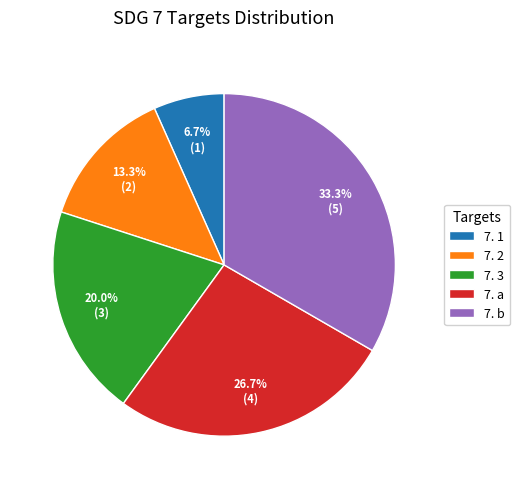

To the nearest percent, what percentage of the pie is 7. a?

27%